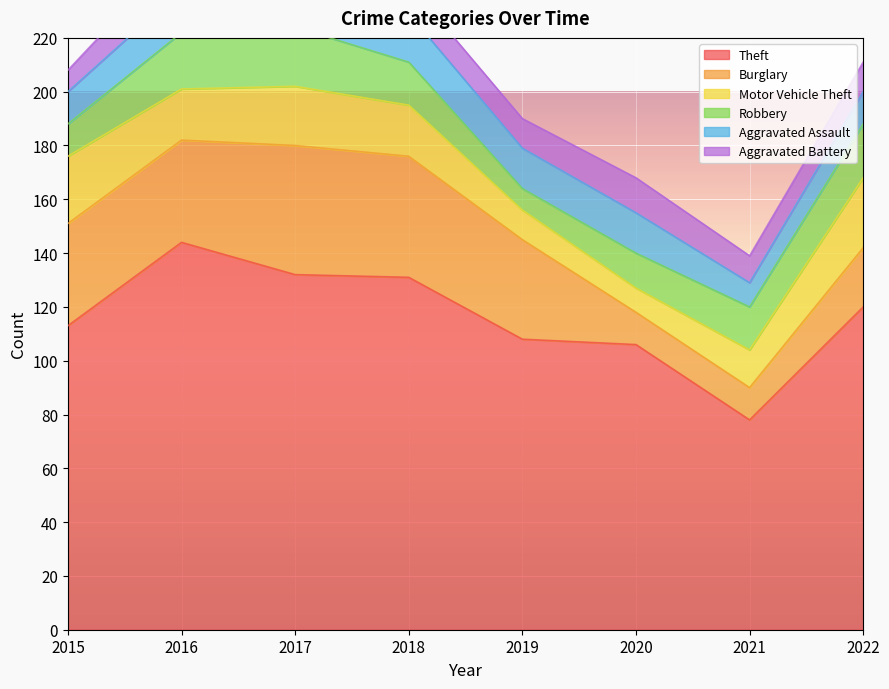

At which label does Theft reach its peak?

2016